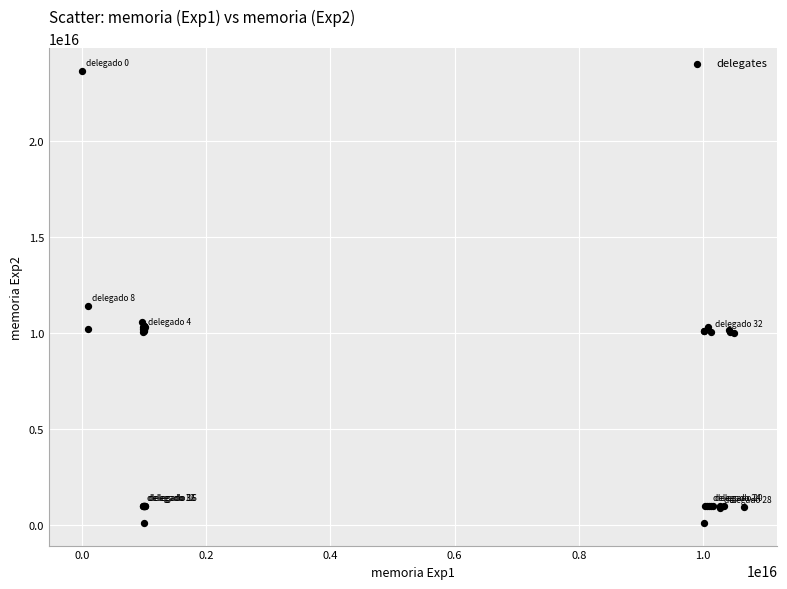

What Y value in the scatter plot is closest to 11858833965000000?

11392957800000000